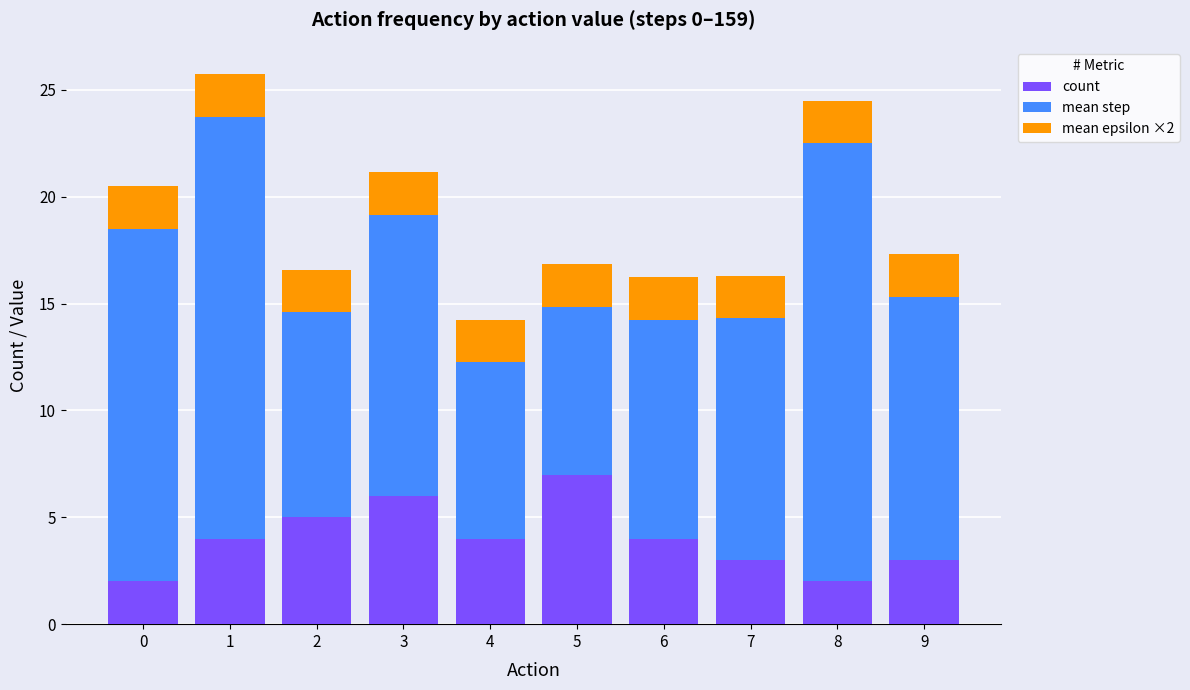

Reading left to right, what are the values for count?

2.0	4.0	5.0	6.0	4.0	7.0	4.0	3.0	2.0	3.0